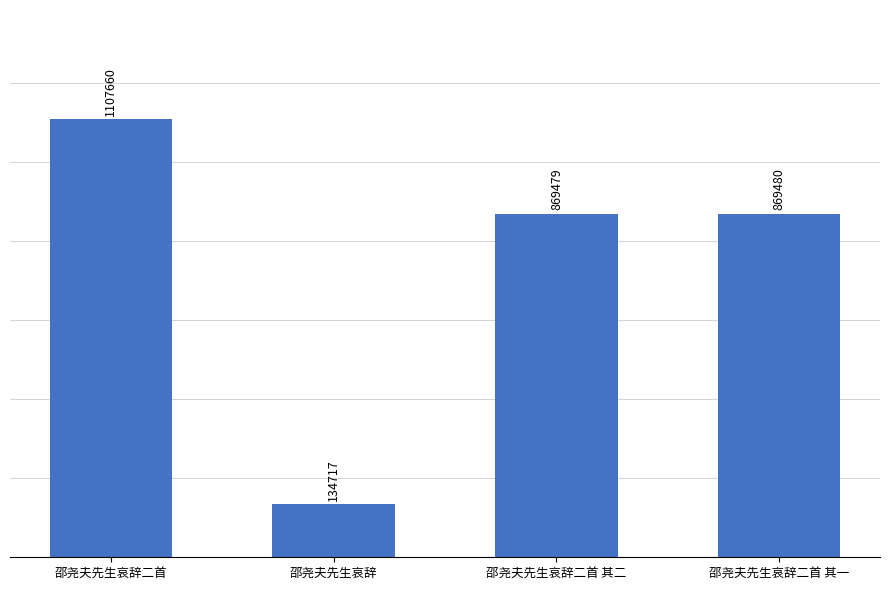

Reading left to right, list all the values displayed in this chart.

邵尧夫先生哀辞二首=1107660	邵尧夫先生哀辞=134717	邵尧夫先生哀辞二首 其二=869479	邵尧夫先生哀辞二首 其一=869480